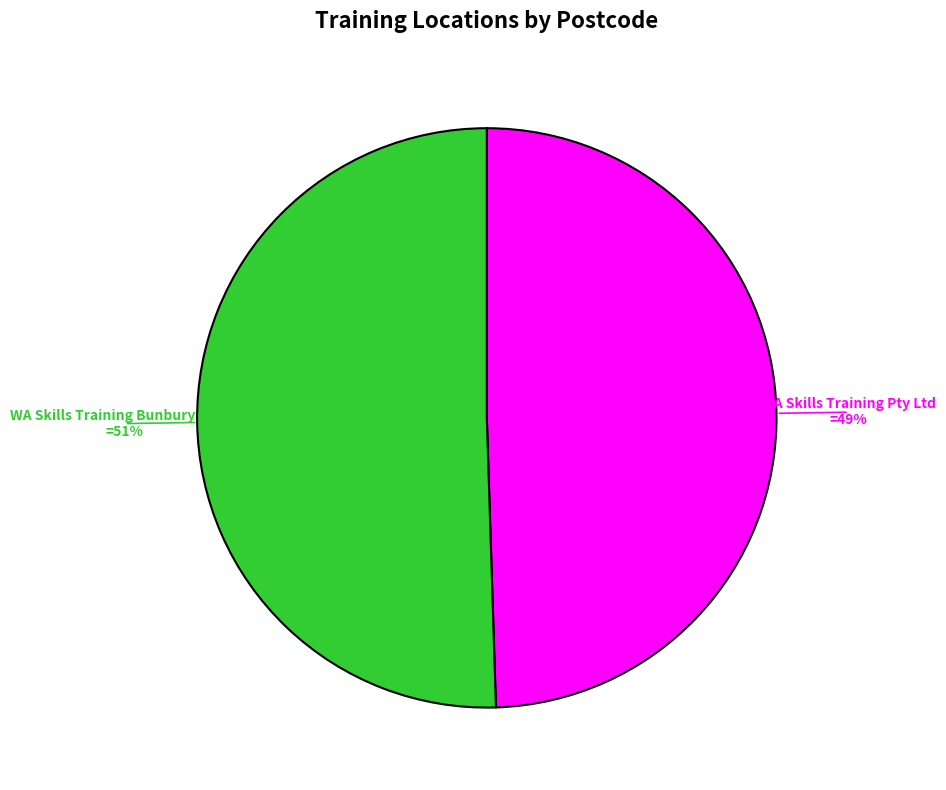

Which slice is the largest?

WA Skills Training Bunbury Office